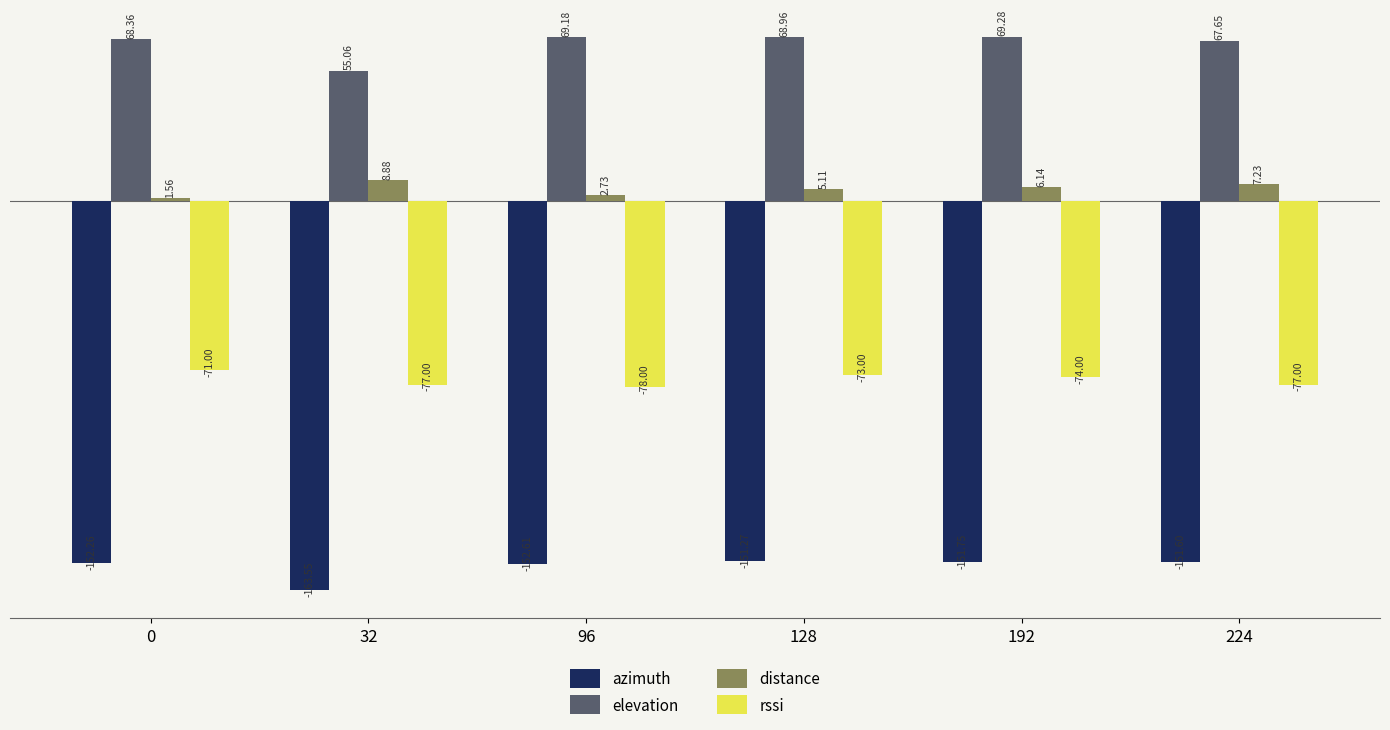

What is the average value of the rssi series?

-75.0